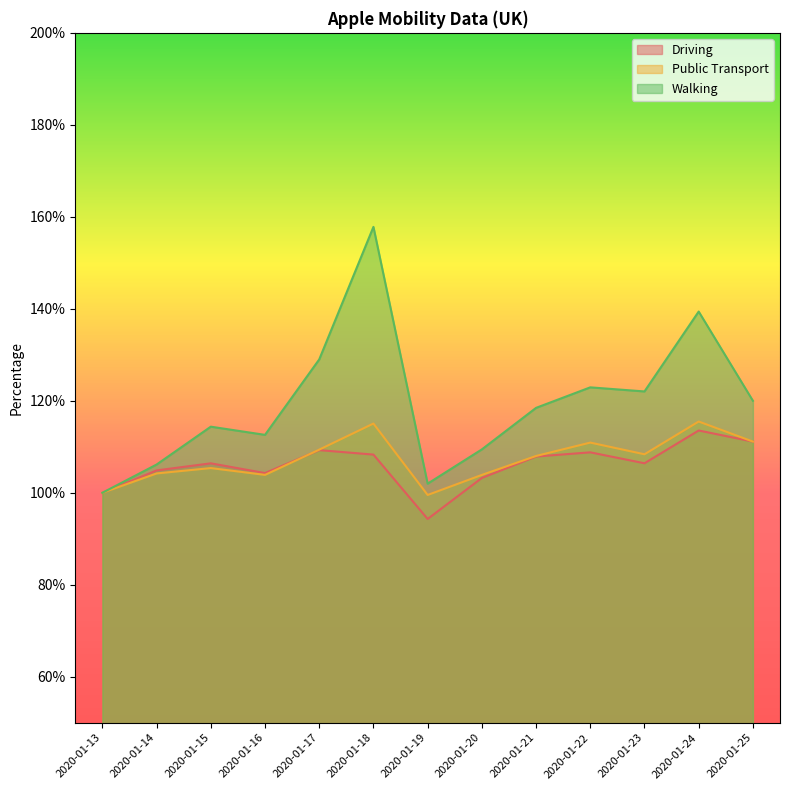

What is the difference between the maximum and minimum values in the Driving series?

19.2